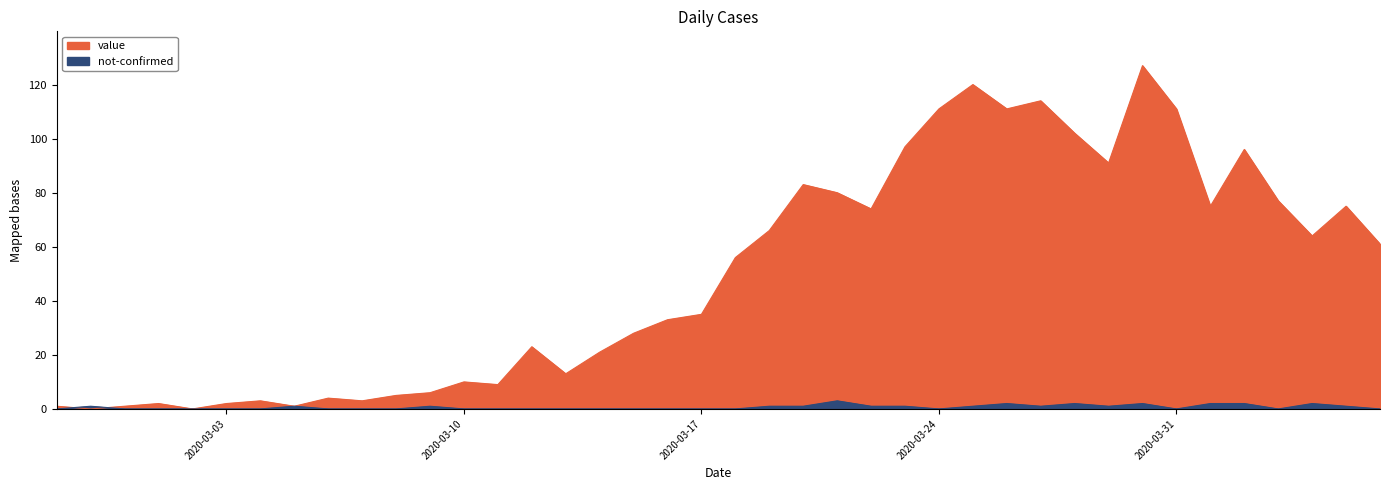

Between 2020-03-19 and 2020-03-25, which is larger?

2020-03-25